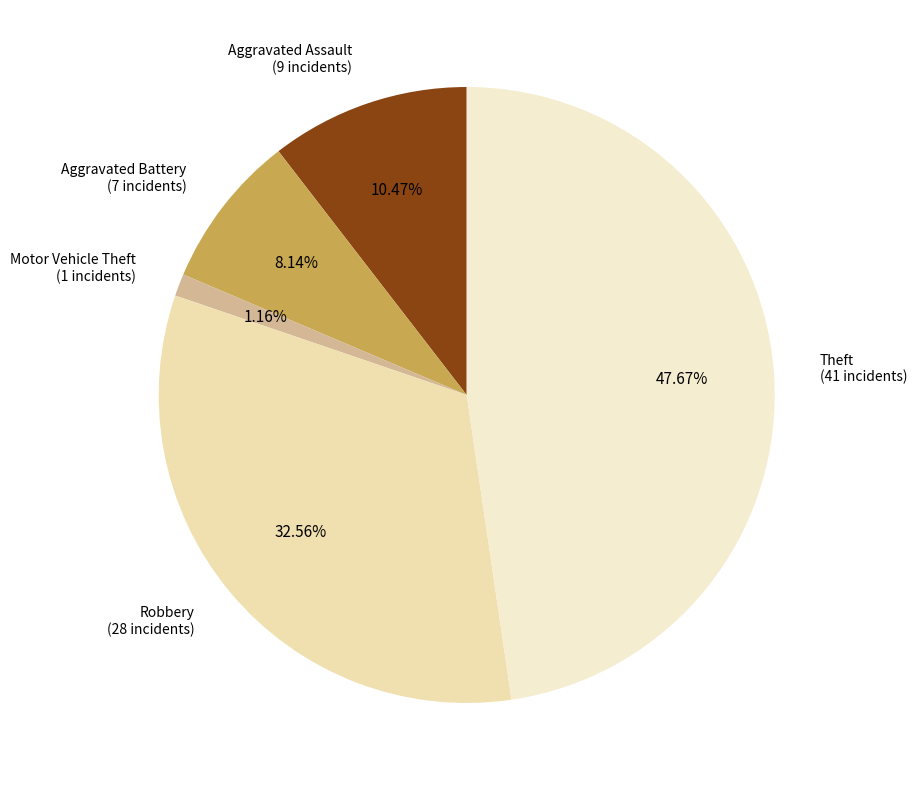

Which category has the smallest portion of the pie?

Motor Vehicle Theft